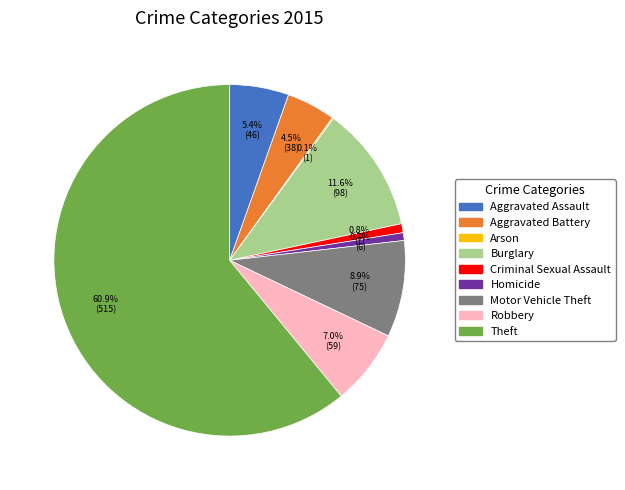

Is the sum of Aggravated Assault and Aggravated Battery greater than half?

No